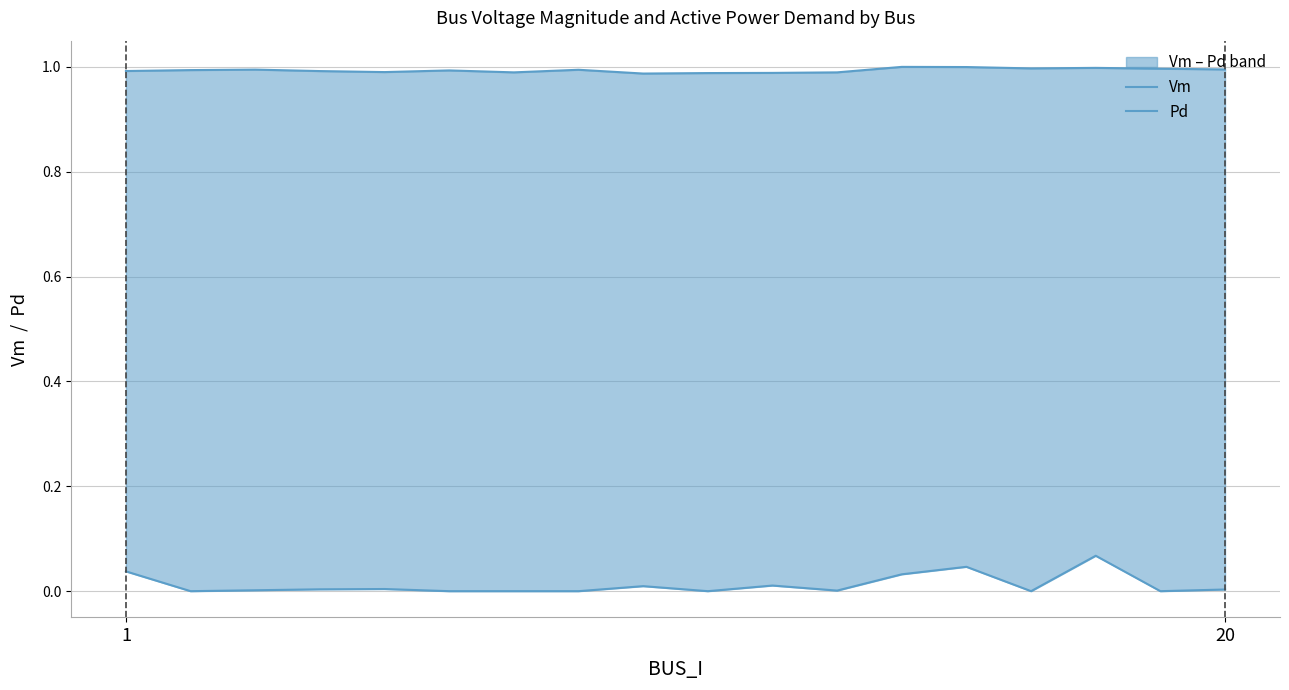

Which label corresponds to the smallest value in the chart?

20